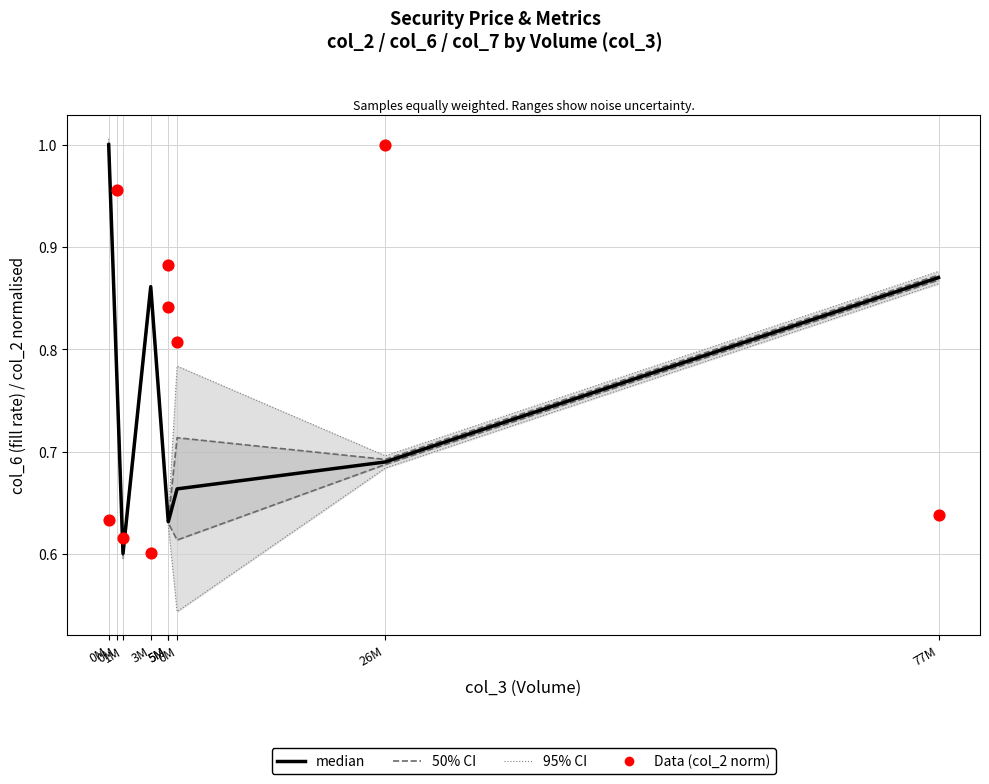

What is the total value across all series at 26M?

3.1